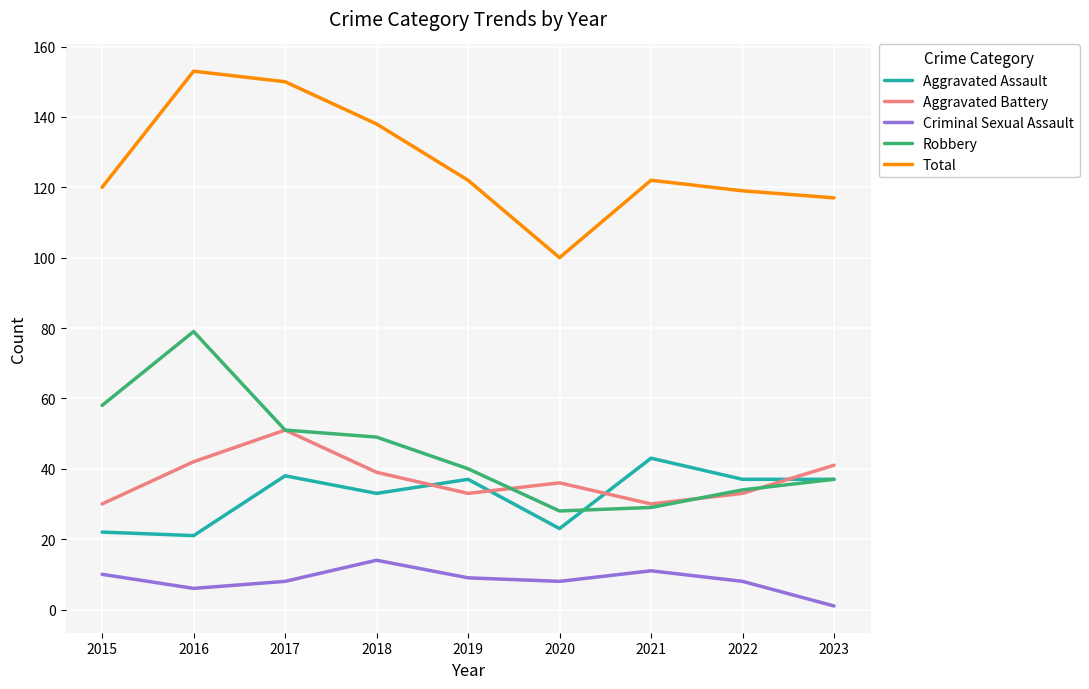

What is the spread (max minus min) of values at 2017?

142